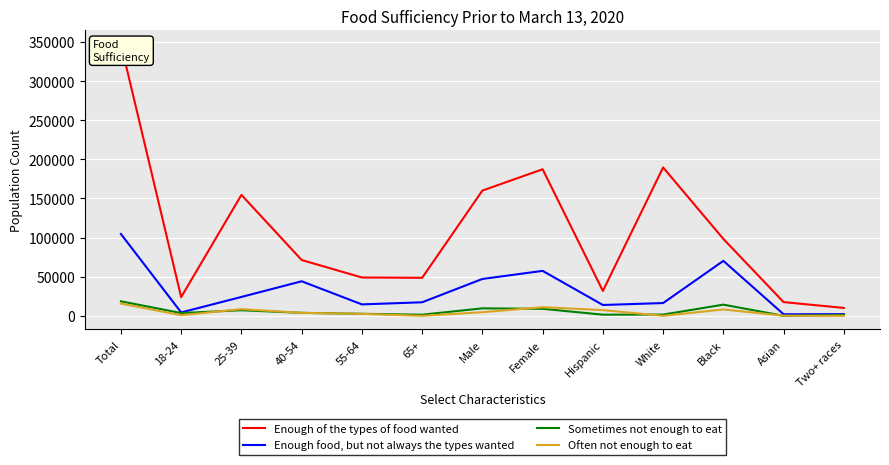

Where is Sometimes not enough to eat nearest to the value 9280?

Female